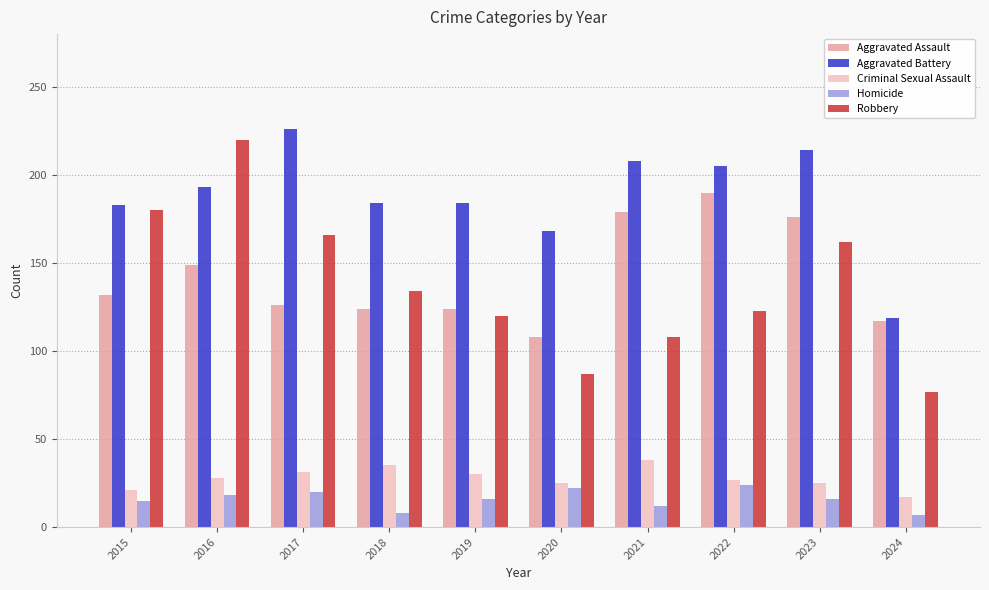

Where does the Homicide series first go above 16?

2016